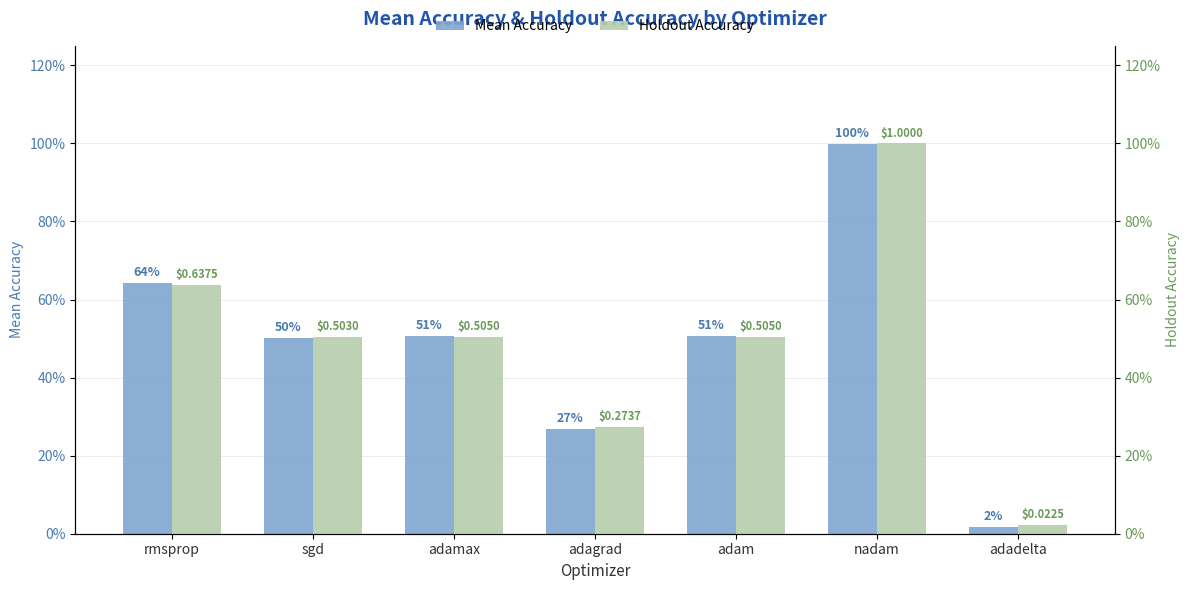

Reading right to left, transcribe all the data shown in this chart.

Mean Accuracy: 0.0	1.0	0.5	0.3	0.5	0.5	0.6
Holdout Accuracy: 0.0	1.0	0.5	0.3	0.5	0.5	0.6